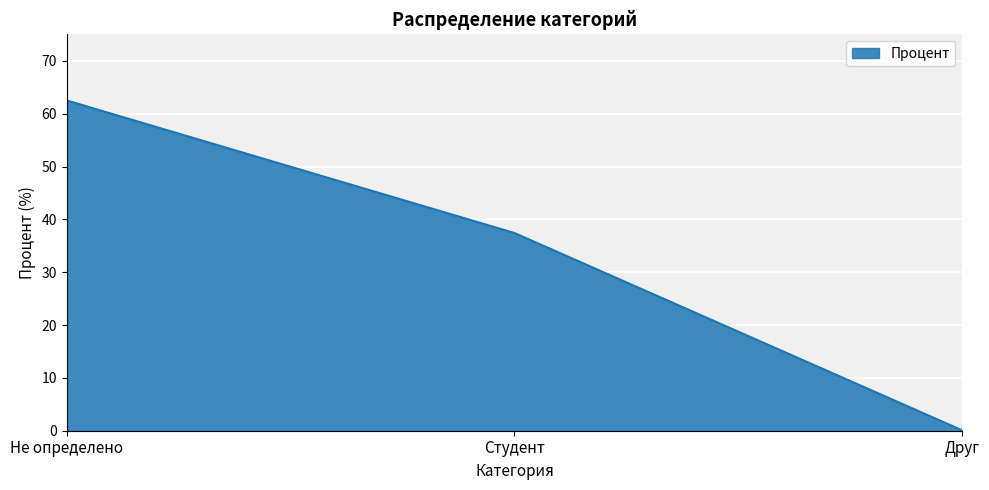

Is it true that the value at Друг is 0.1?

True